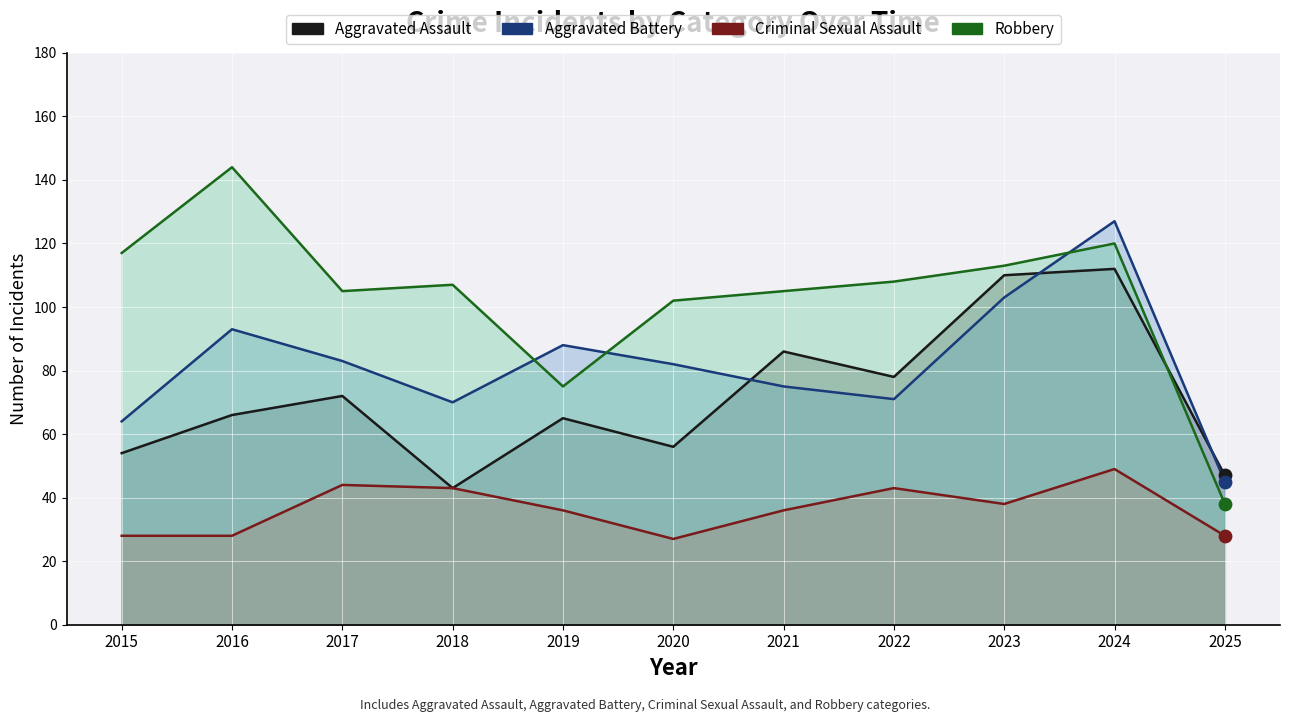

At how many categories does at least one series exceed 42?

11